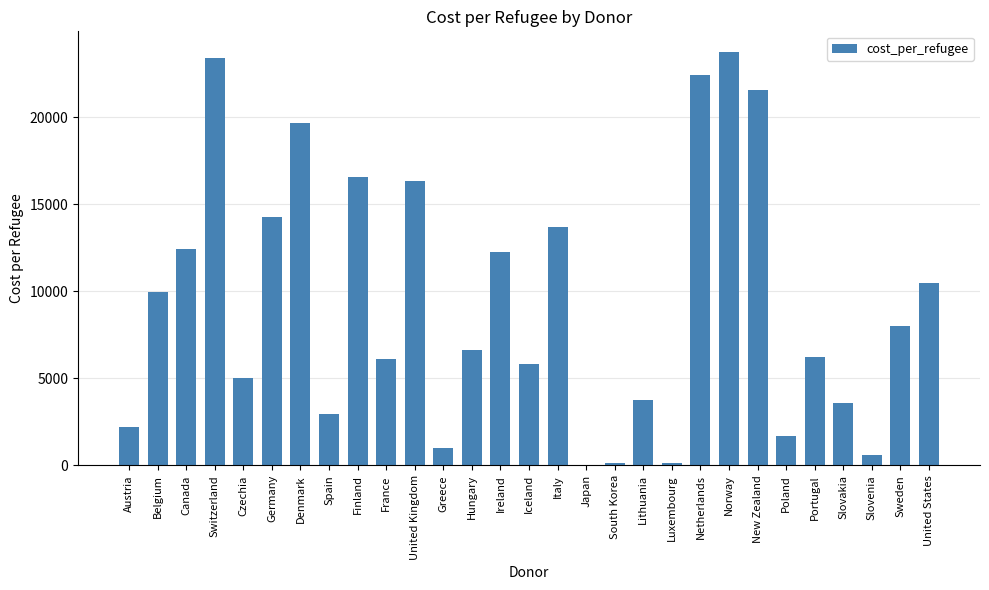

What is the maximum value shown in the chart?

23761.4